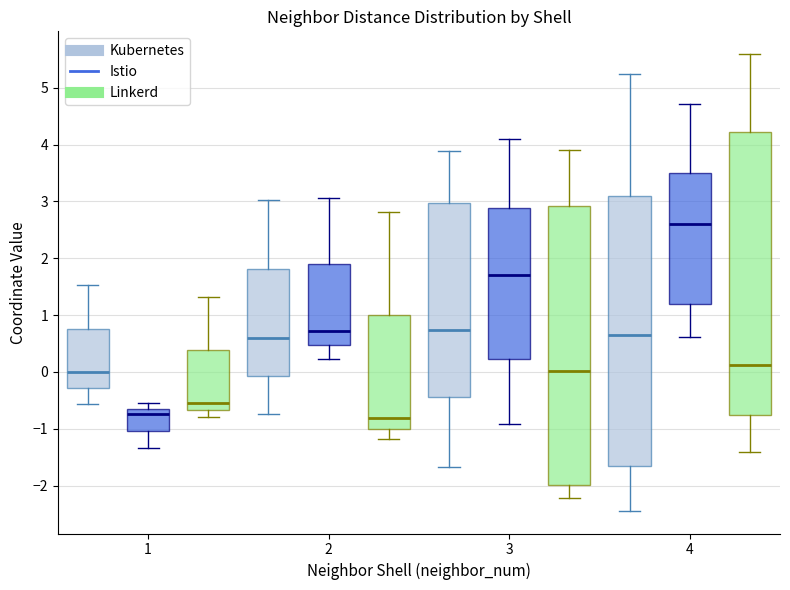

Reading left to right, transcribe this box plot: for each box, give where its median line is, the range the box spans, and where its two whiskers end, as read against the y-axis. The values are not printed on the chart, so give them approximately, as read against the axis.

1 (Kubernetes): median 0.0, box -0.3 to 0.8, whiskers -0.6 to 1.5
1 (Istio): median -0.7, box -1.0 to -0.6, whiskers -1.3 to -0.5
1 (Linkerd): median -0.5, box -0.7 to 0.4, whiskers -0.8 to 1.3
2 (Kubernetes): median 0.6, box -0.1 to 1.8, whiskers -0.7 to 3.0
2 (Istio): median 0.7, box 0.5 to 1.9, whiskers 0.2 to 3.1
2 (Linkerd): median -0.8, box -1.0 to 1.0, whiskers -1.2 to 2.8
3 (Kubernetes): median 0.7, box -0.4 to 3.0, whiskers -1.7 to 3.9
3 (Istio): median 1.7, box 0.2 to 2.9, whiskers -0.9 to 4.1
3 (Linkerd): median 0.0, box -2.0 to 2.9, whiskers -2.2 to 3.9
4 (Kubernetes): median 0.6, box -1.7 to 3.1, whiskers -2.4 to 5.2
4 (Istio): median 2.6, box 1.2 to 3.5, whiskers 0.6 to 4.7
4 (Linkerd): median 0.1, box -0.8 to 4.2, whiskers -1.4 to 5.6